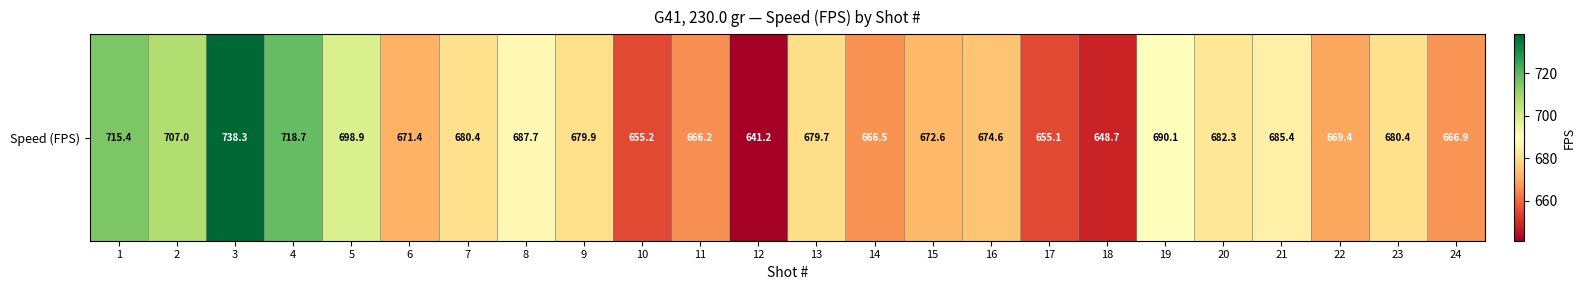

How many data points does each series have?

24